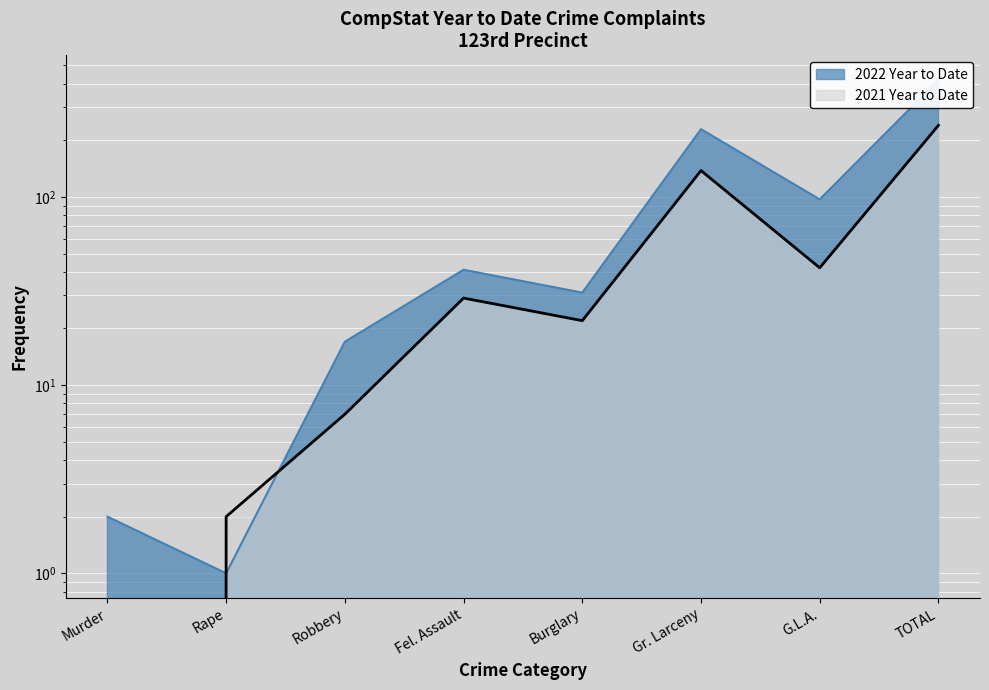

Which series ends up on top after the final intersection of 2021 Year to Date and 2022 Year to Date?

2022 Year to Date